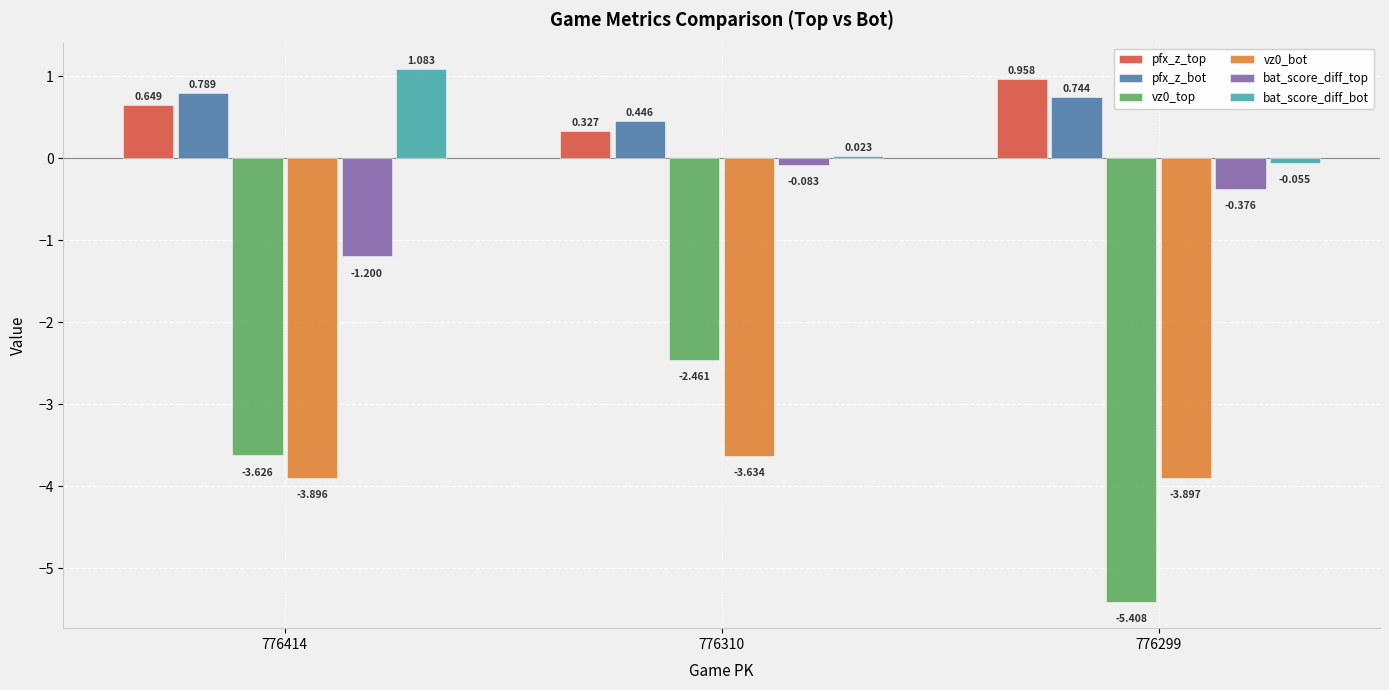

True or false: pfx_z_top has a value of 1.2 at 776414.

False